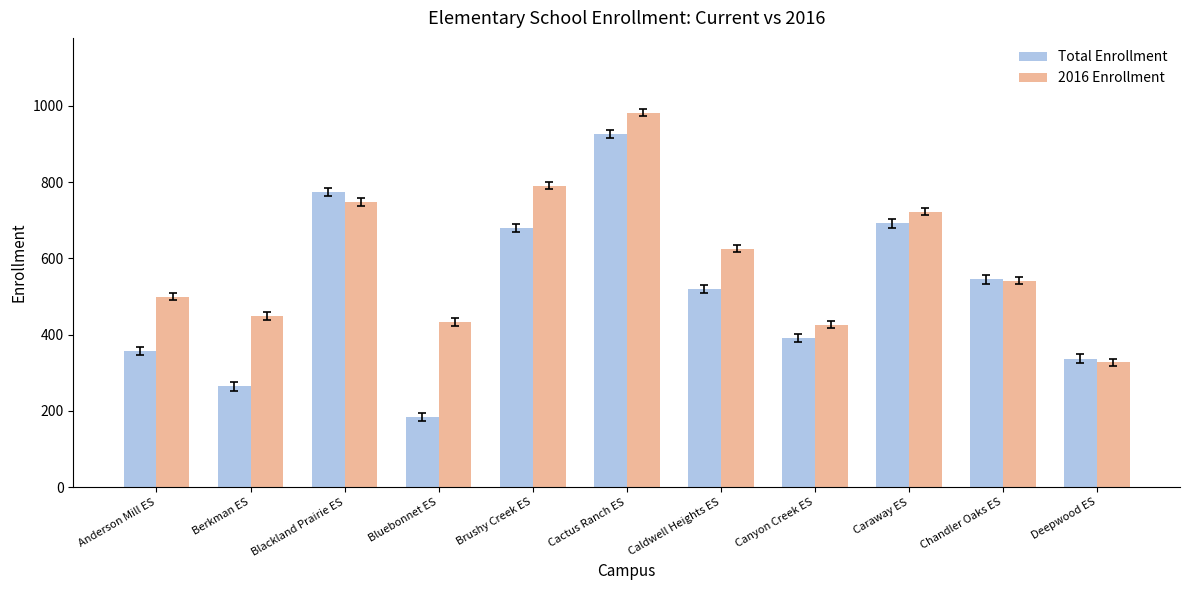

What is the spread (max minus min) of values at Caraway ES?

30